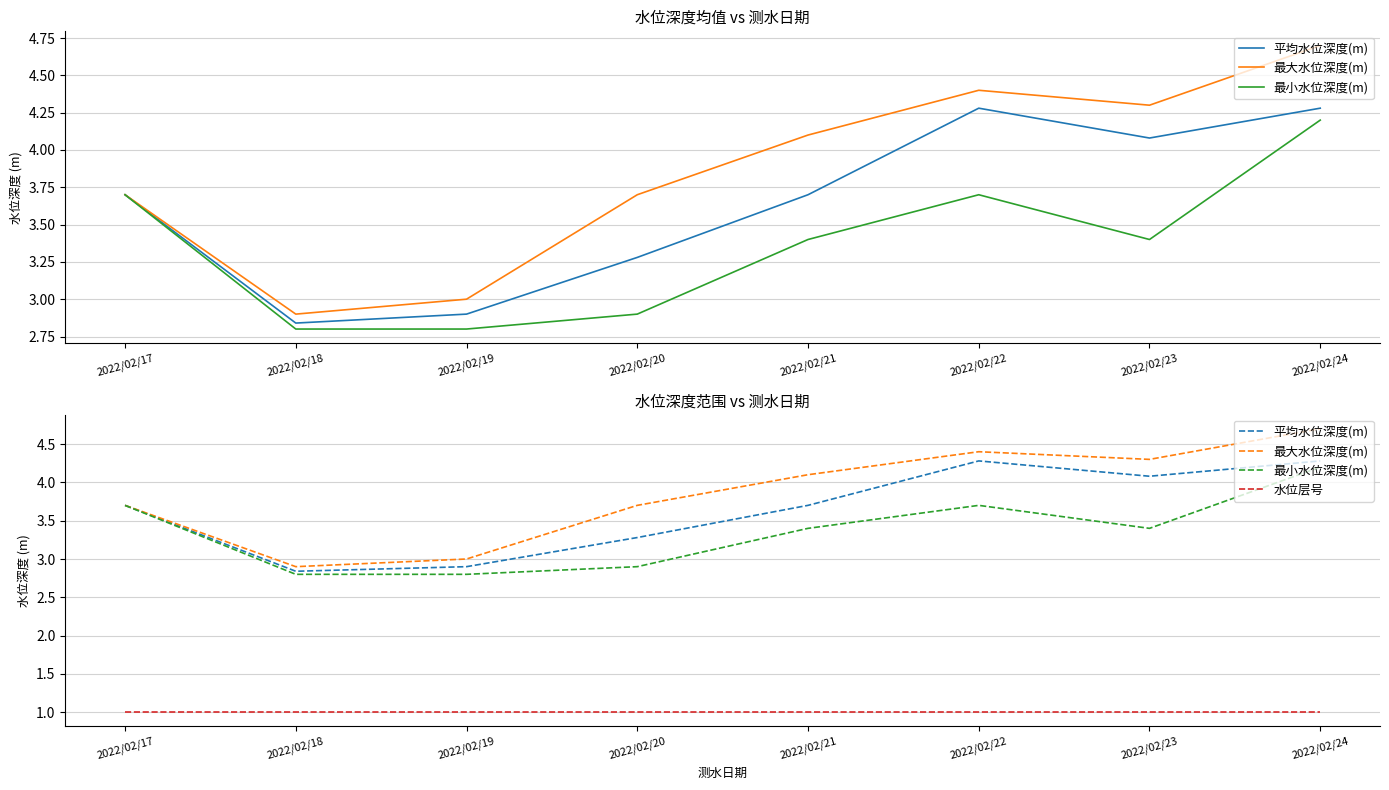

Which series changed the most between 2022/02/17 and 2022/02/22?

最大水位深度(m)